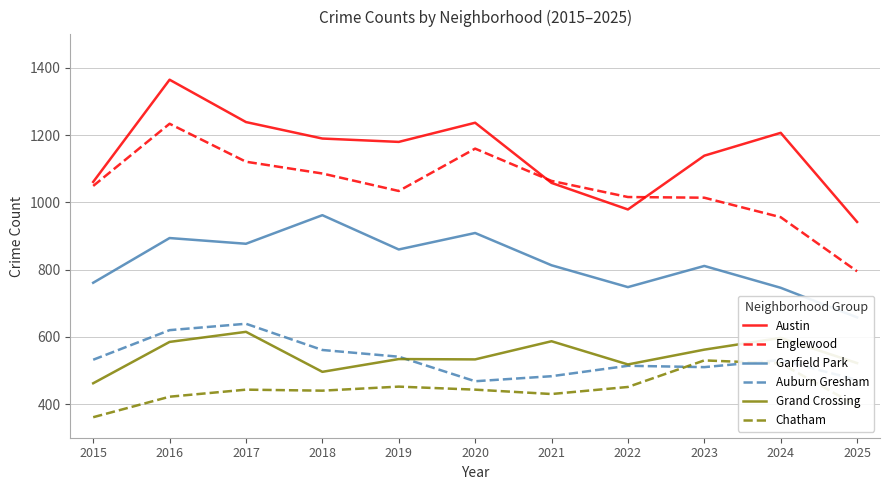

What is the difference between the second highest and minimum values in the Austin series?

297